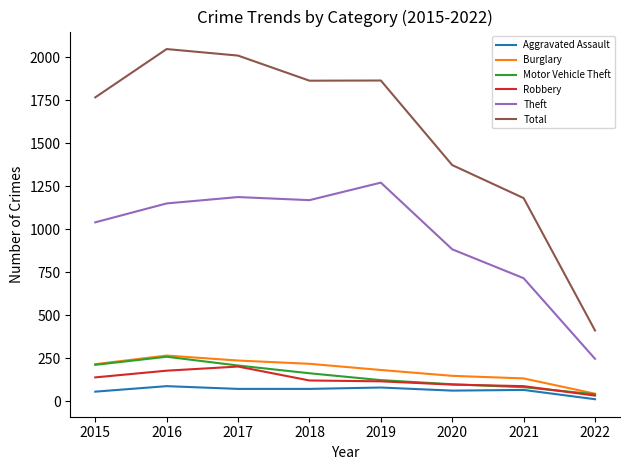

Is it true that Burglary equals 416 at 2017?

False